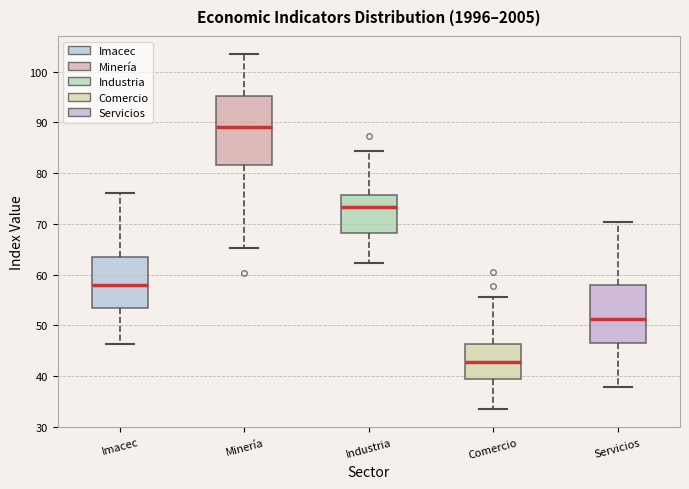

Reading left to right, read every box against the y-axis: the position of its median line, the range the box covers, and the ends of its whiskers. The values are not printed on the chart, so give them approximately, as read against the axis.

Imacec: median 58, box 53 to 64, whiskers 46 to 76
Minería: median 89, box 82 to 95, whiskers 65 to 104
Industria: median 73, box 68 to 76, whiskers 62 to 84
Comercio: median 43, box 39 to 46, whiskers 34 to 56
Servicios: median 51, box 47 to 58, whiskers 38 to 70